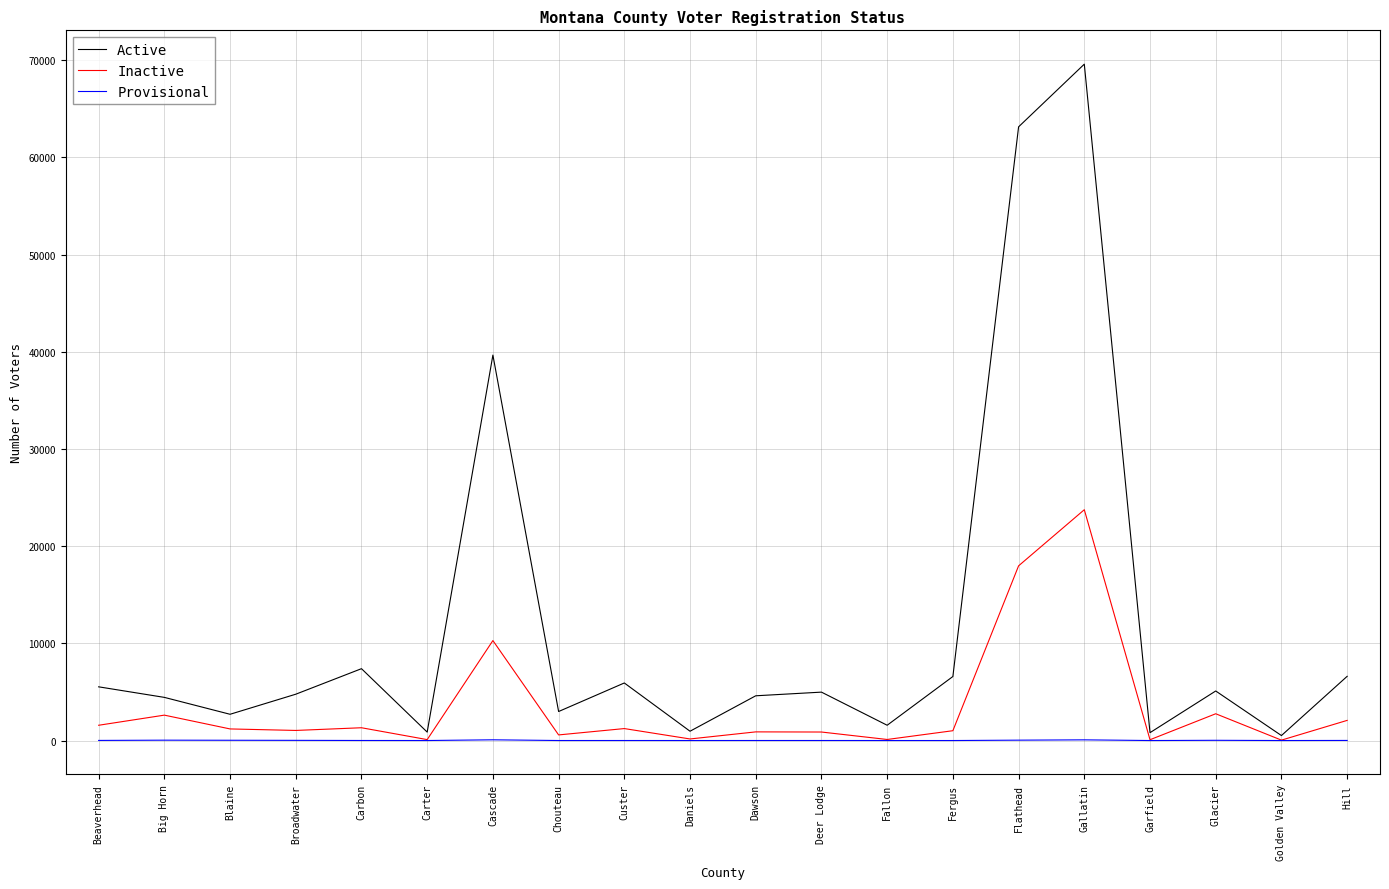

Is it true that Active equals 6605 at Hill?

True